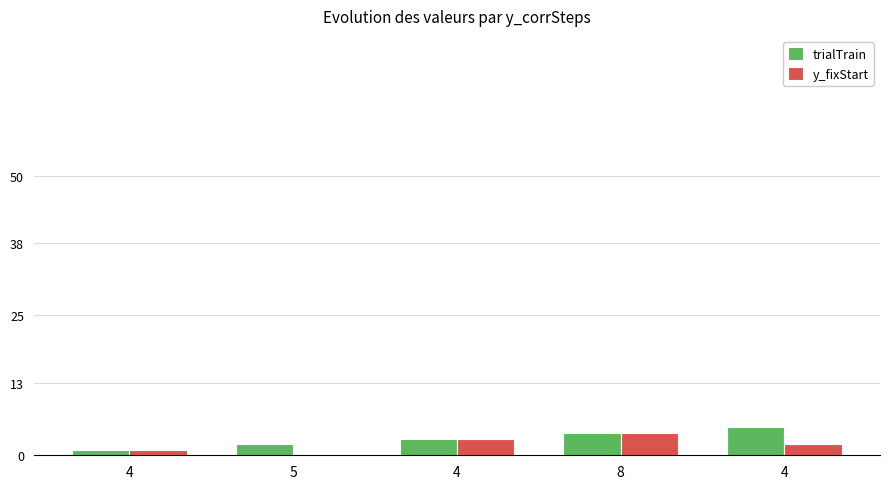

Which label corresponds to the smallest value in the chart?

5